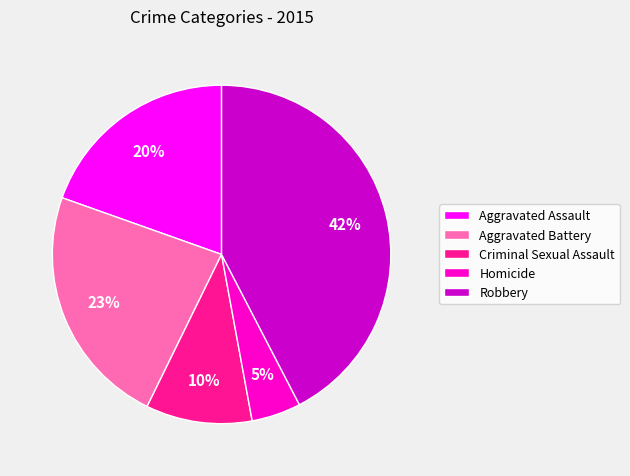

Between Robbery and Criminal Sexual Assault, which is larger?

Robbery